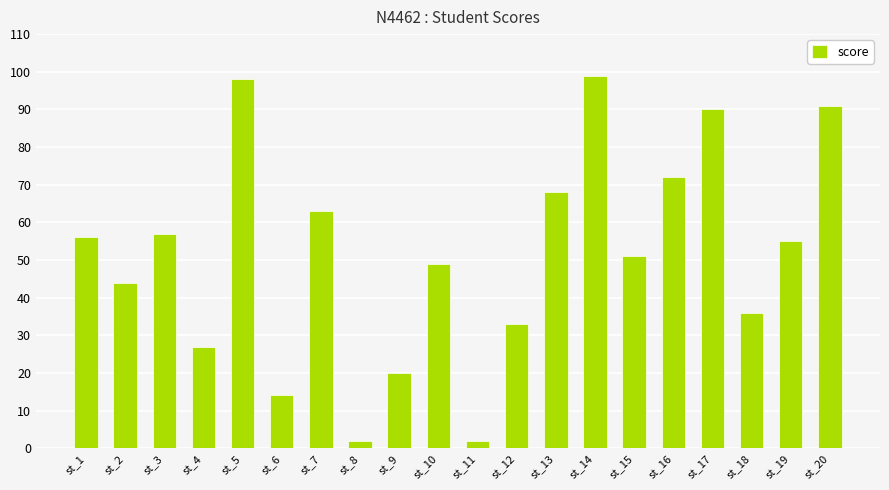

What value does the data have at st_5?

98